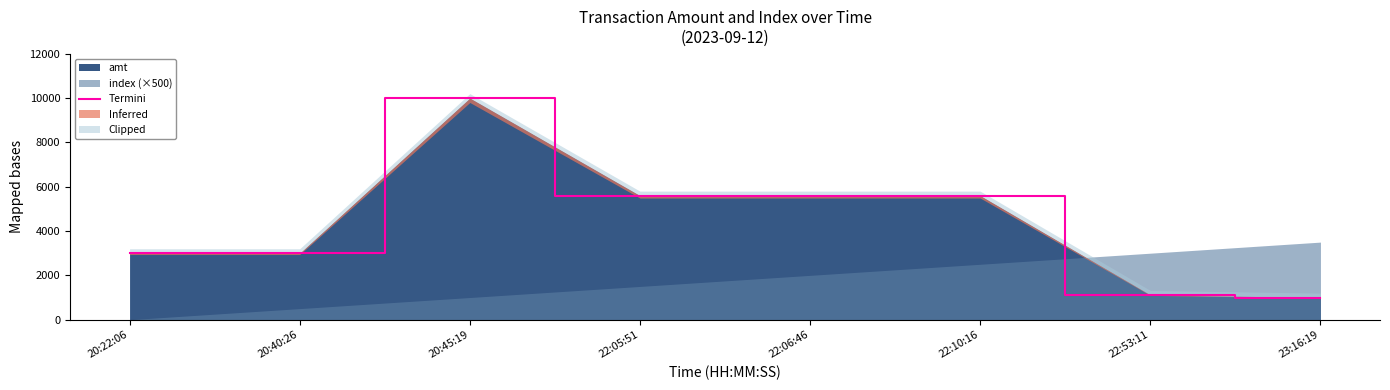

Approximately how many times larger is the value at 22:05:51 compared to 22:53:11?

5.0